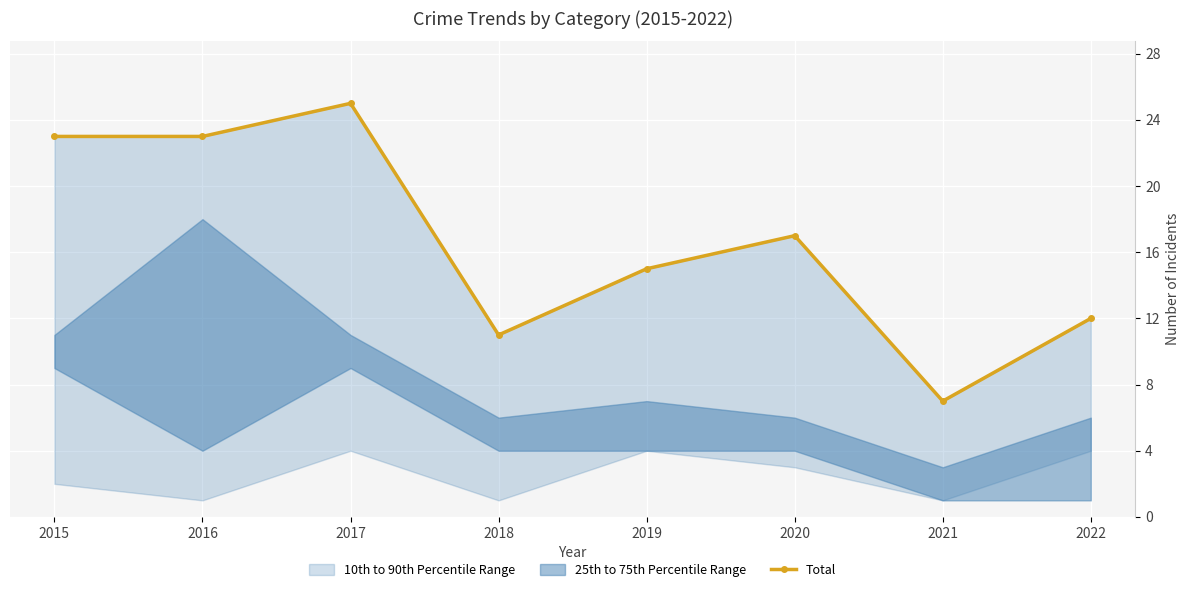

True or false: the data has more than 2 interior local peaks.

False